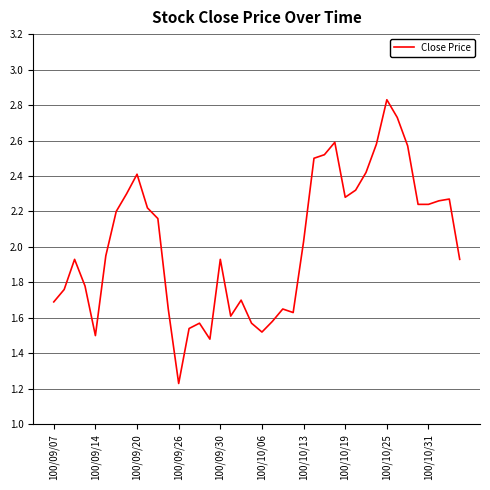

How many lines are shown in the chart?

1